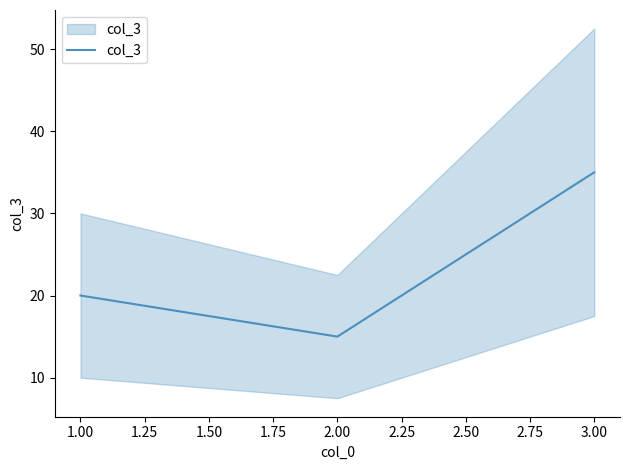

What is the average value?

23